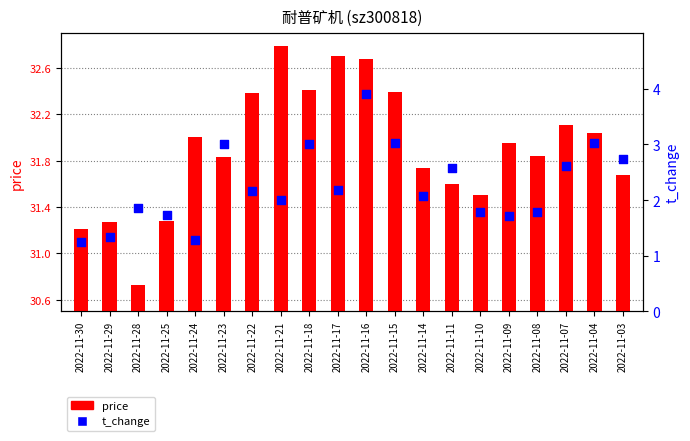

Which series reaches the minimum Y coordinate?

t_change